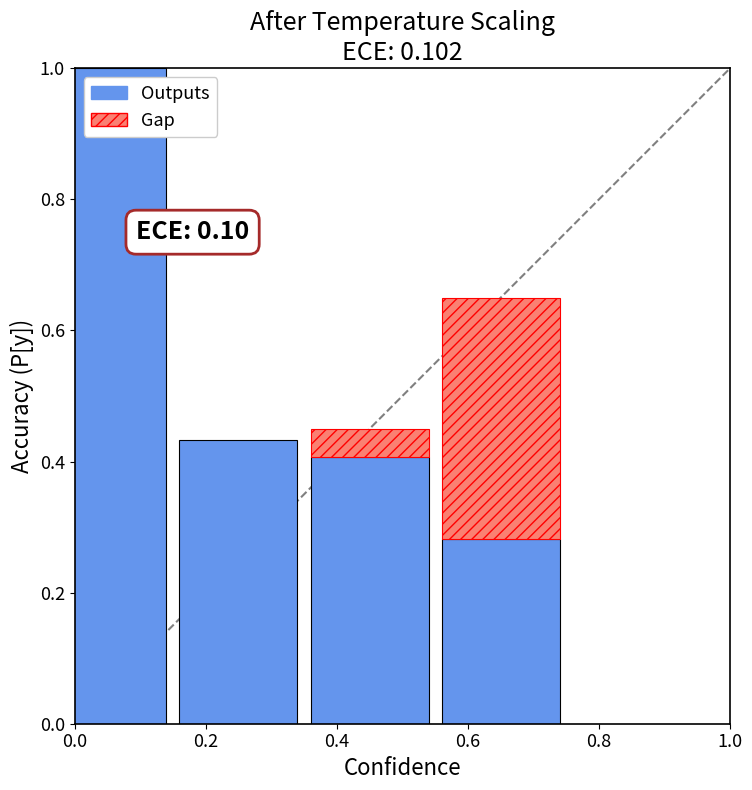

Is it true that the value at 0.4 is 0.4?

True